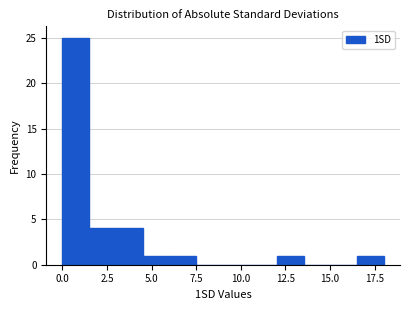

Read against the x-axis, roughly where is the centre of the tallest bar?

1.0